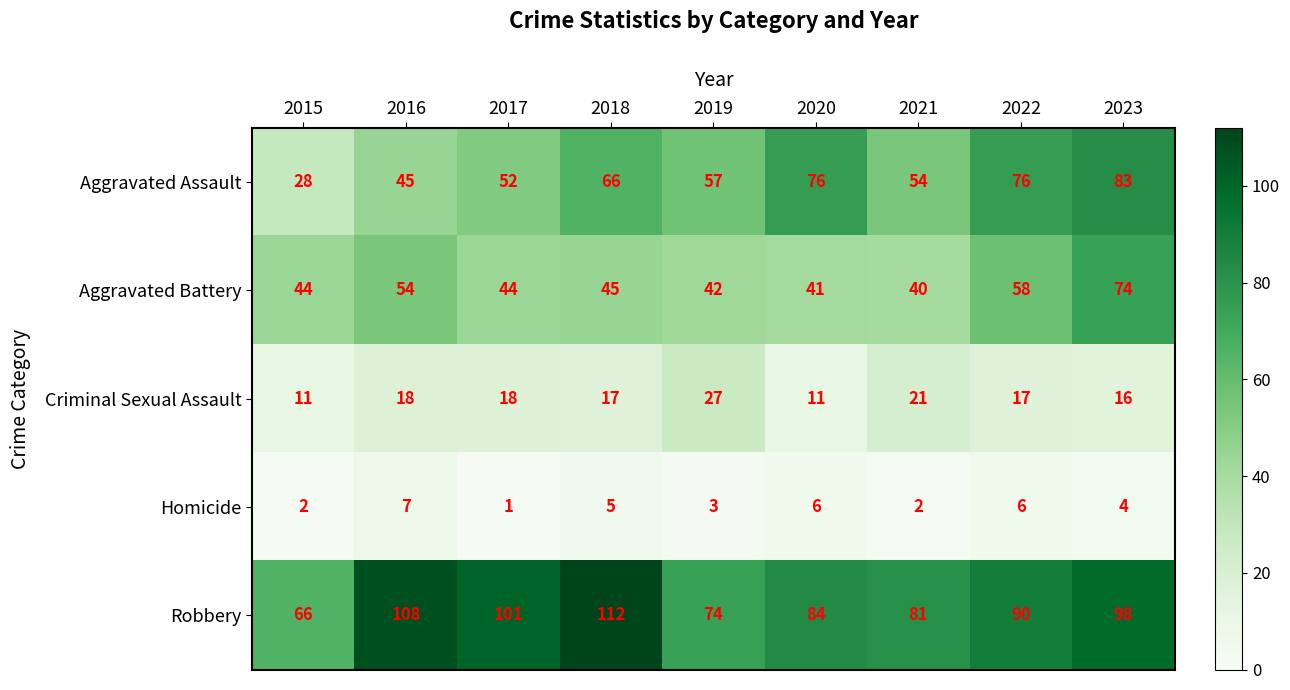

At 2016, list the series in order from smallest to largest.

Homicide, Criminal Sexual Assault, Aggravated Assault, Aggravated Battery, Robbery